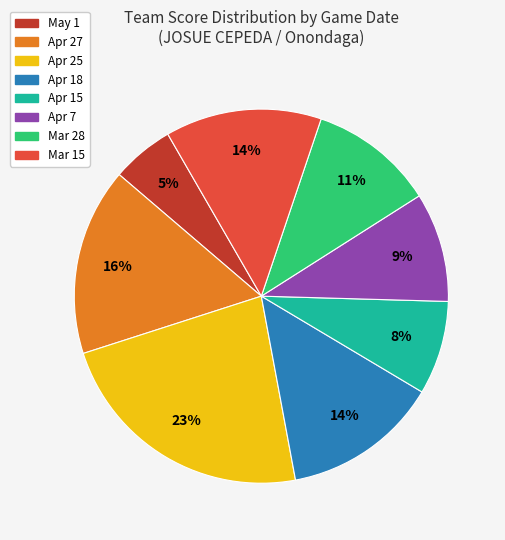

Which slice is the largest?

Apr 25